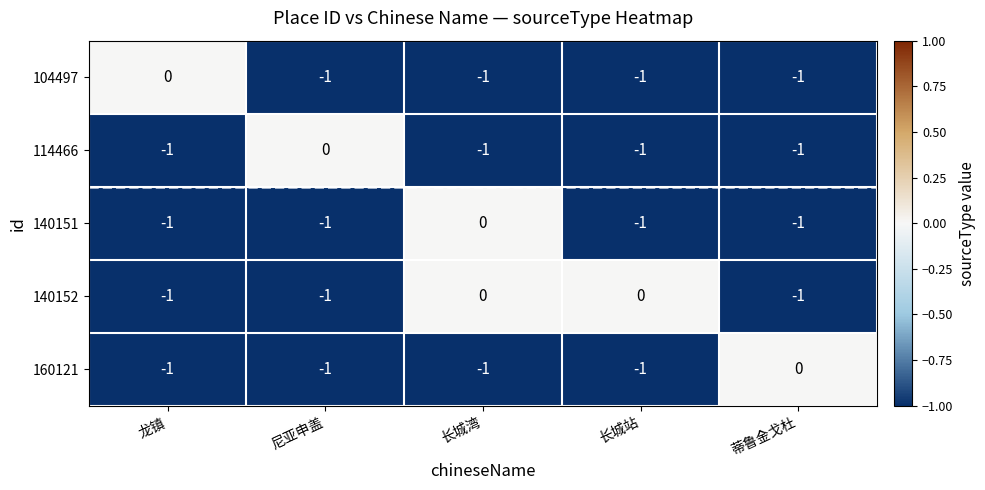

At which label does 114466 reach its peak?

尼亚申盖